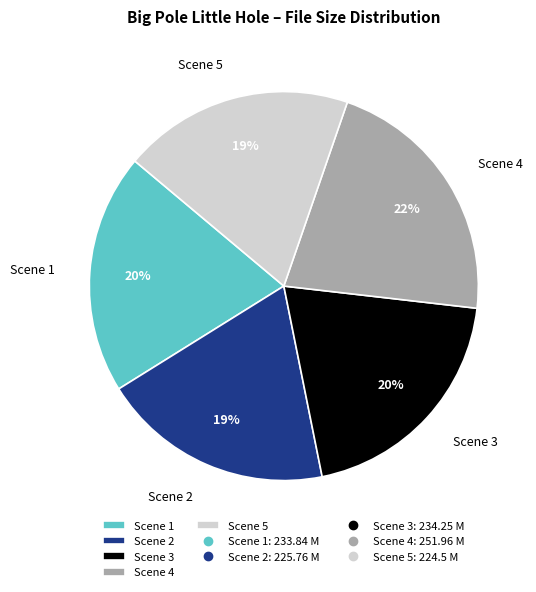

To the nearest percent, what is the difference between the Scene 1 and Scene 5 slice percentages?

1%